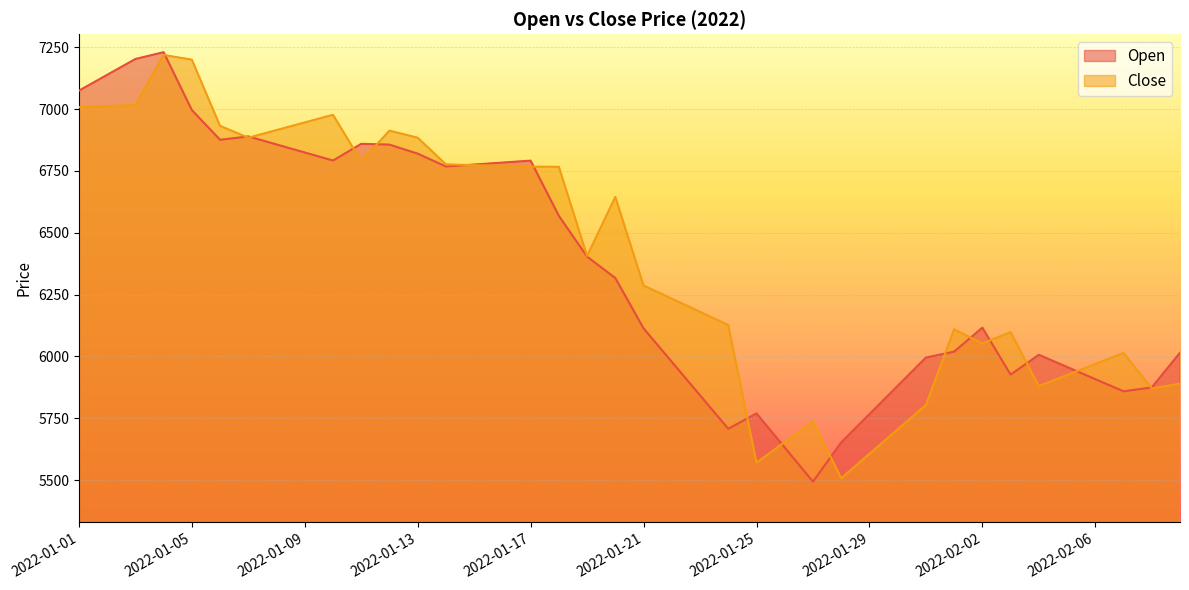

Between 2022-01-18 and 2022-02-05, which is larger?

2022-01-18